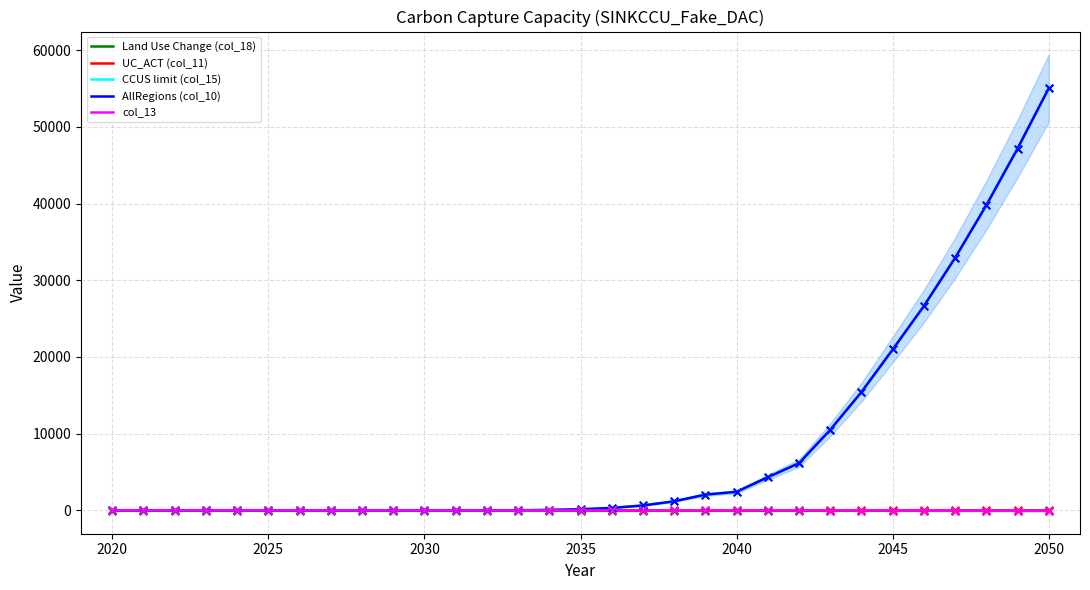

At how many categories does at least one series exceed 27397?

4